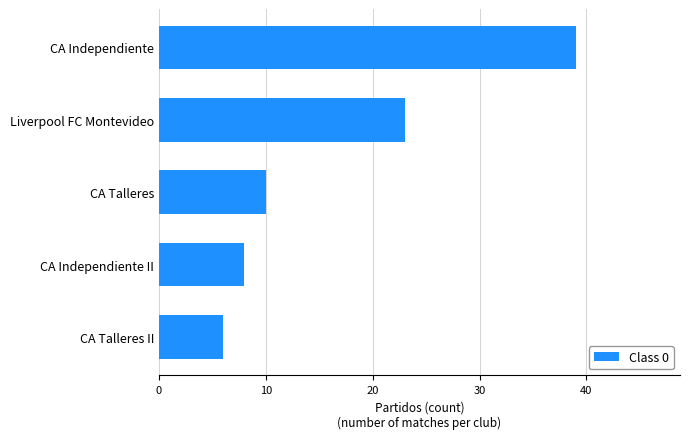

How many bars are there in total?

5